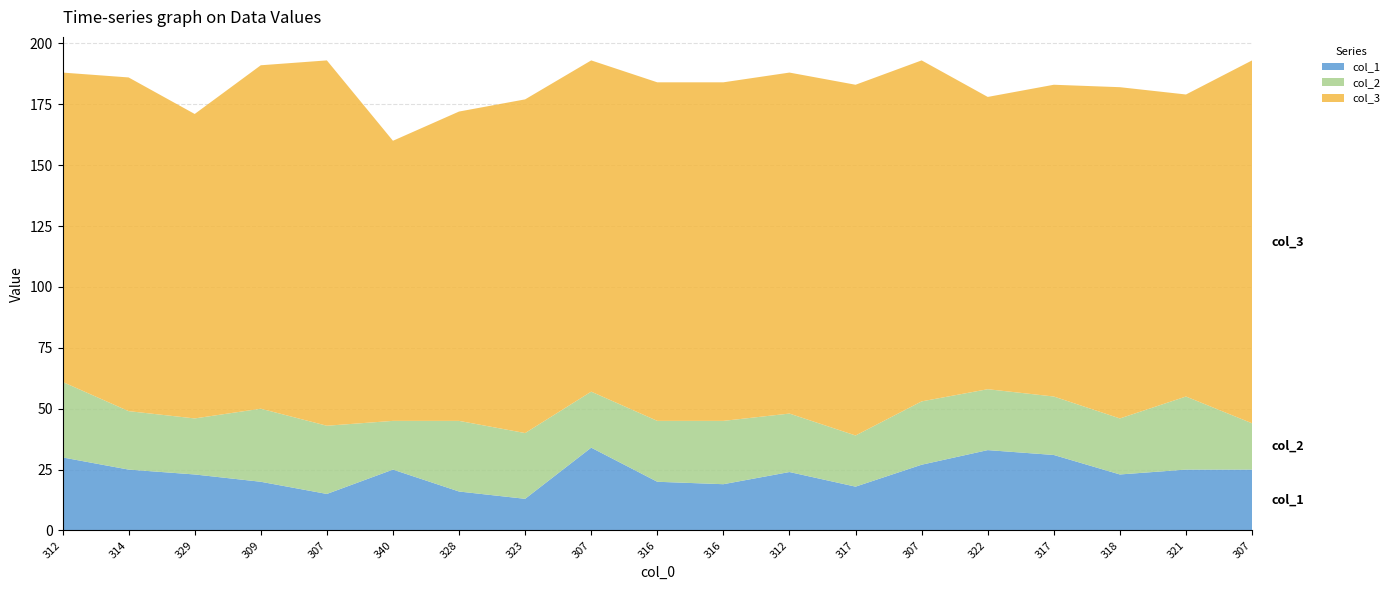

Reading right to left, extract all data points from this chart.

col_1: 25	25	23	31	33	27	18	24	19	20	34	13	16	25	15	20	23	25	30
col_2: 19	30	23	24	25	26	21	24	26	25	23	27	29	20	28	30	23	24	31
col_3: 149	124	136	128	120	140	144	140	139	139	136	137	127	115	150	141	125	137	127